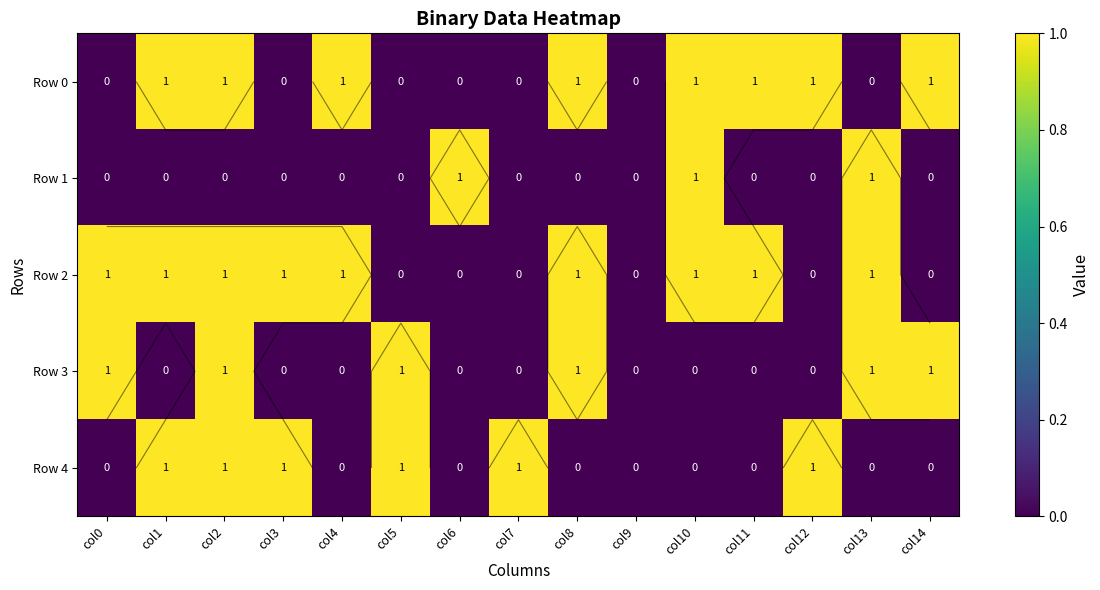

True or false: Row 3 has a value of 1 at col8.

True